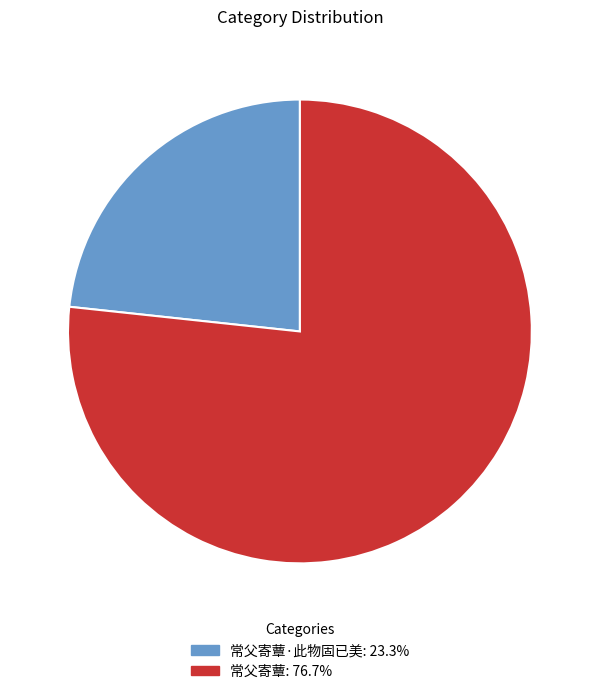

Is there any slice that represents more than half of the pie?

Yes